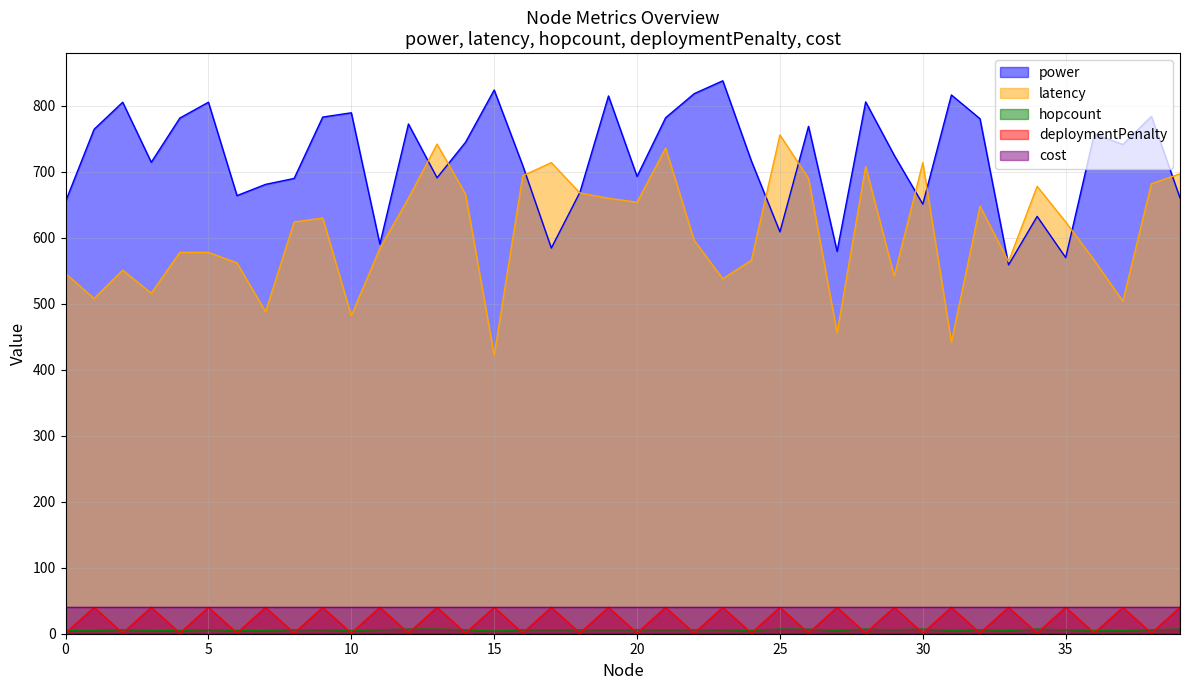

What is the difference between the maximum and minimum values in the latency series?

334.0